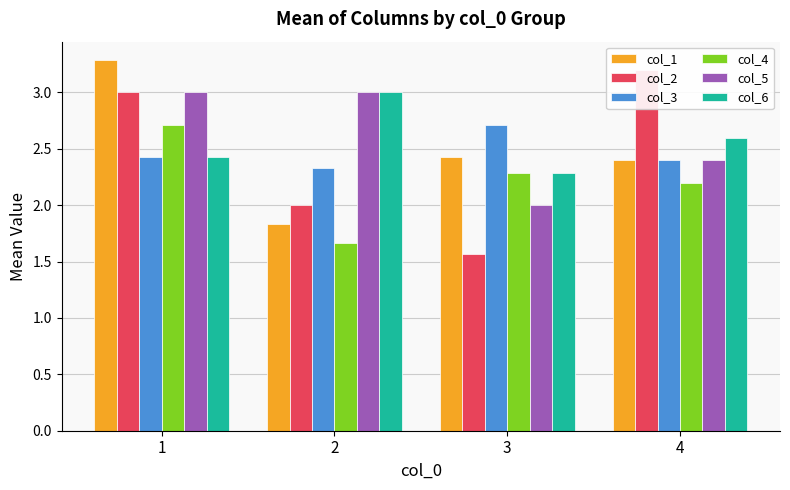

Is it true that col_1 equals 3.3 at 1?

True